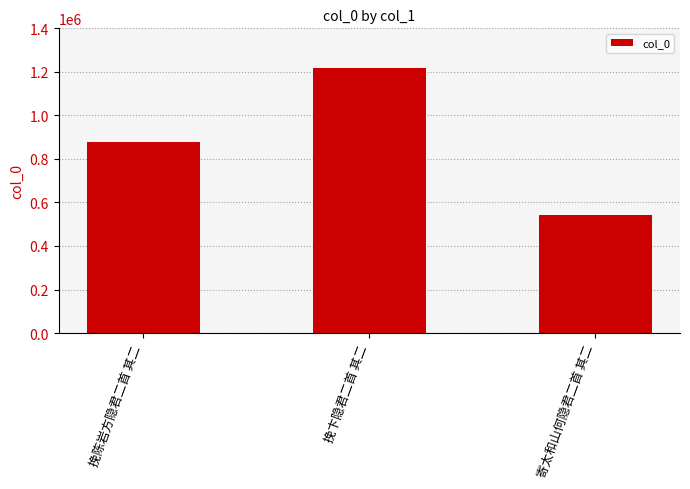

What is the minimum value shown in the chart?

542192